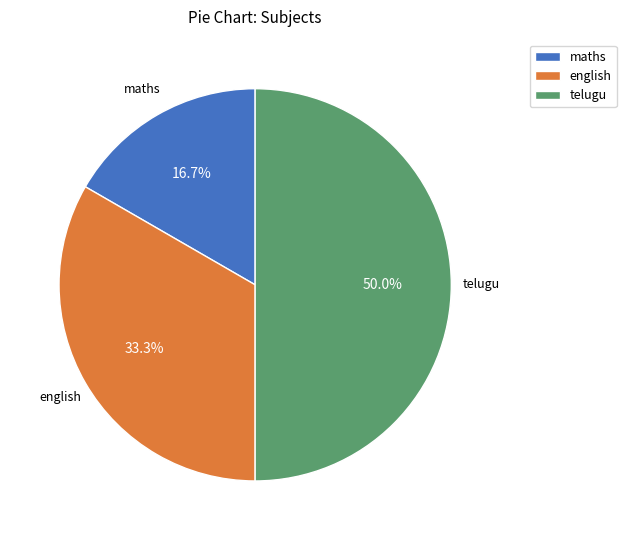

How many slices are in this pie chart?

3